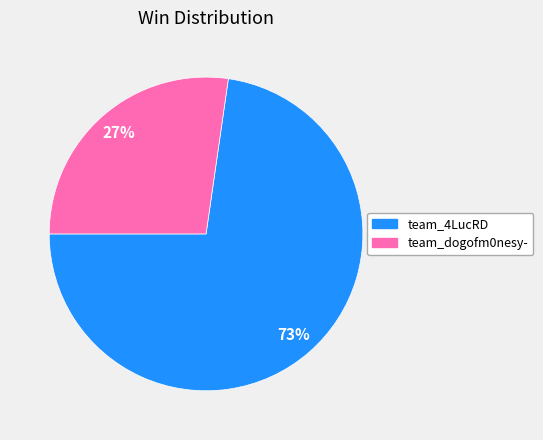

How many segments does this pie chart have?

2